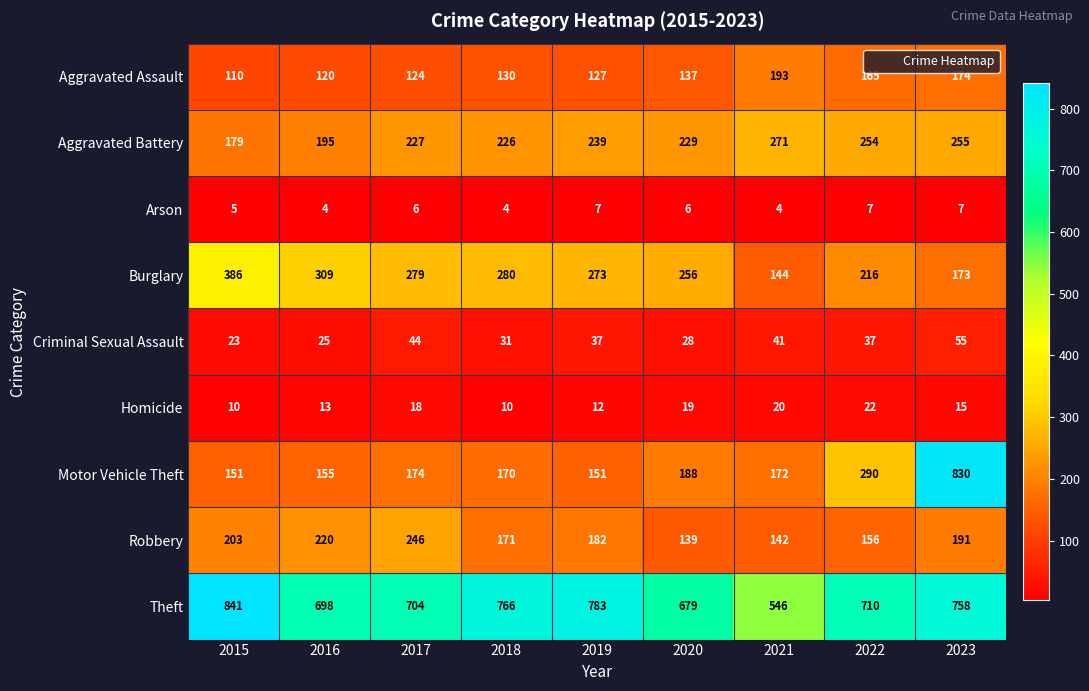

The Criminal Sexual Assault series shows 37 at 2022. True or false?

True